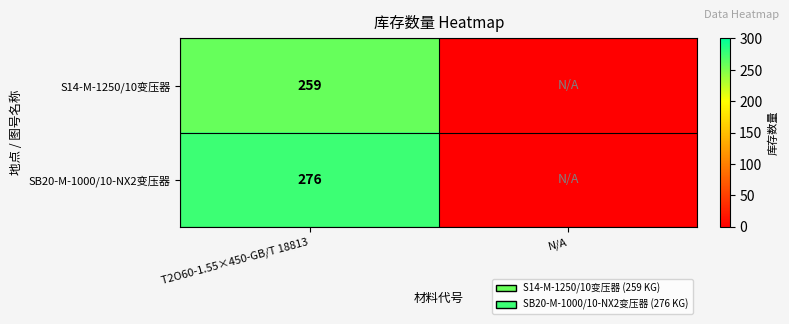

The S14-M-1250/10变压器 series shows 449 at T2O60-1.55×450-GB/T 18813. True or false?

False